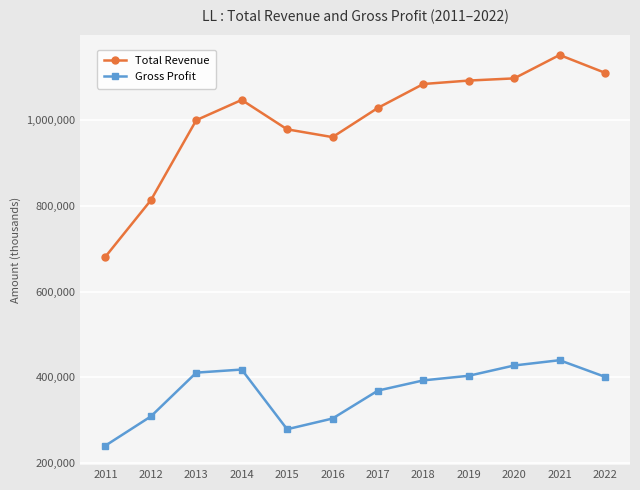

What is the value of the Total Revenue point at the 1st from the left?

681600